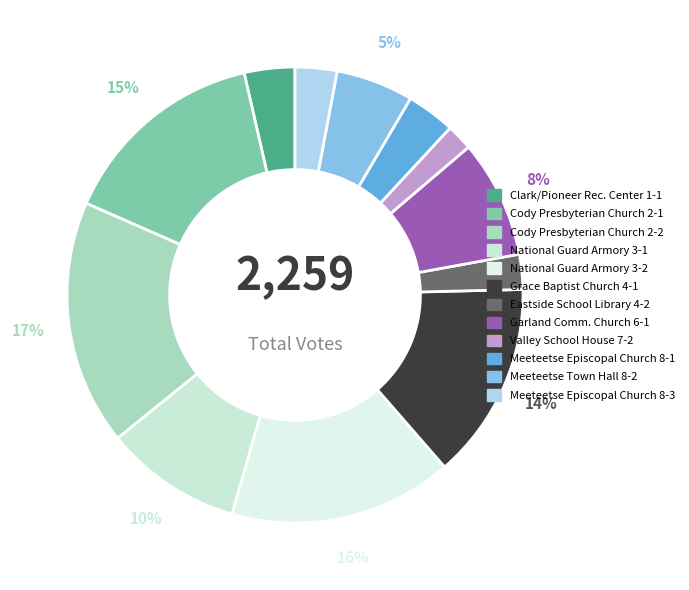

Which slice is the largest?

Cody Presbyterian Church 2-2